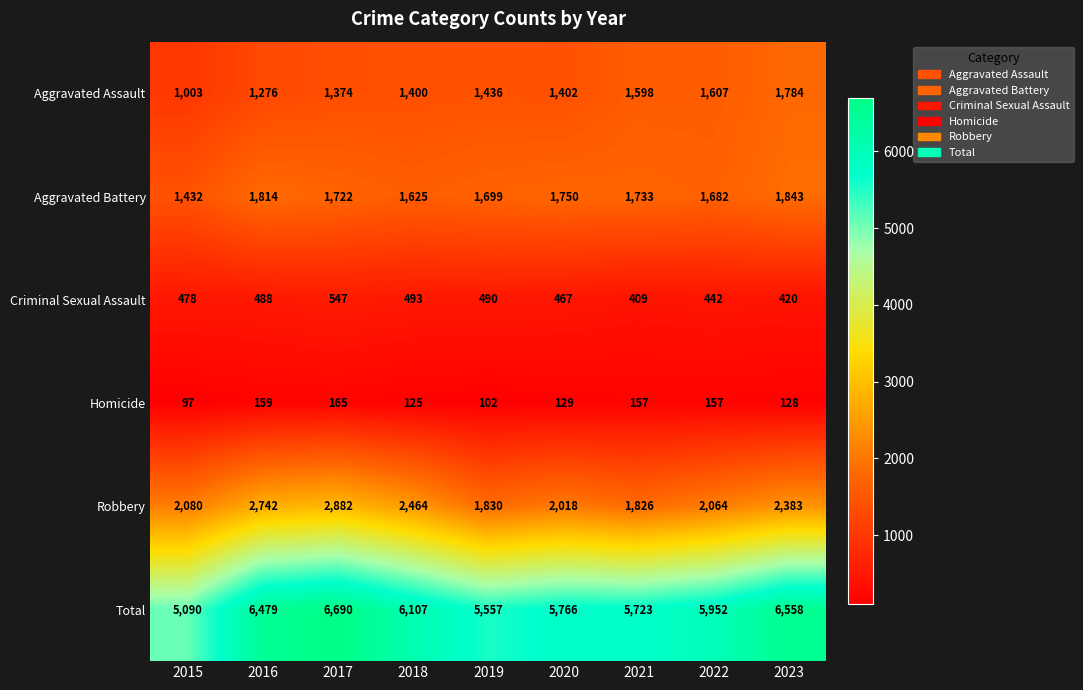

Which series has the largest range (max minus min)?

Total